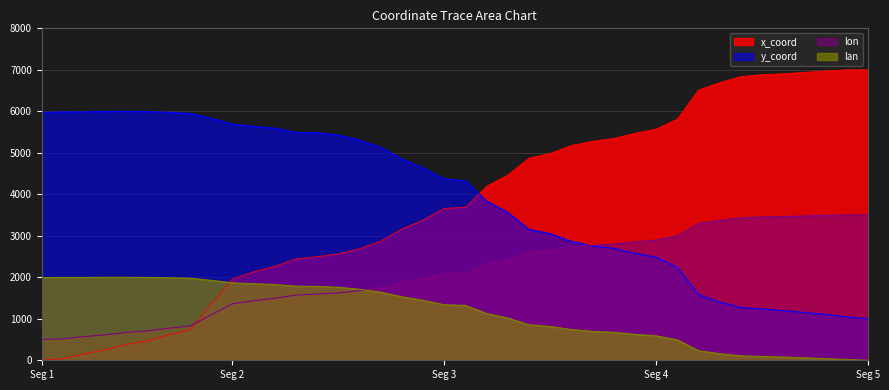

True or false: x_coord has a value of 612.5 at 6.

True